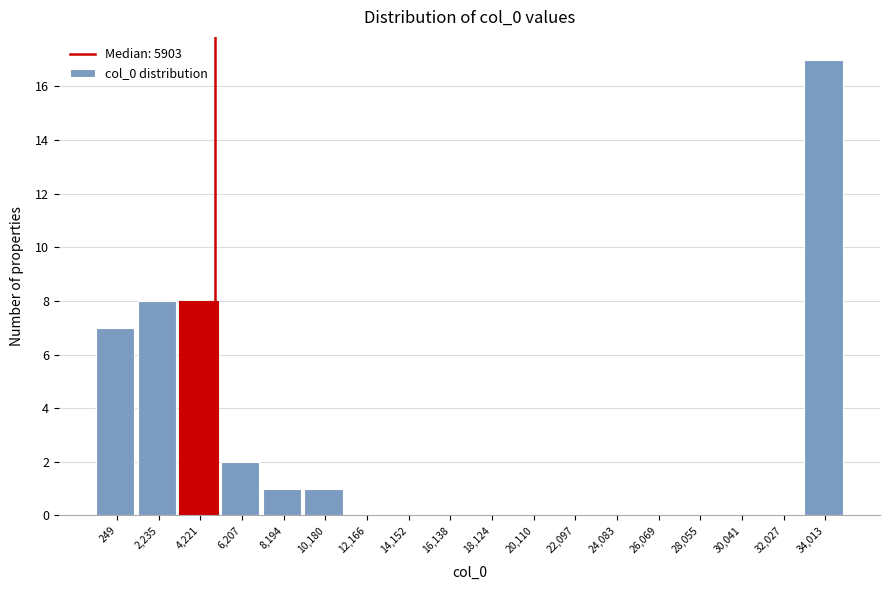

Reading left to right, list all the values displayed in this chart.

249=7	2,235=8	4,221=8	6,207=2	8,194=1	10,180=1	12,166=0	14,152=0	16,138=0	18,124=0	20,110=0	22,097=0	24,083=0	26,069=0	28,055=0	30,041=0	32,027=0	34,013=17